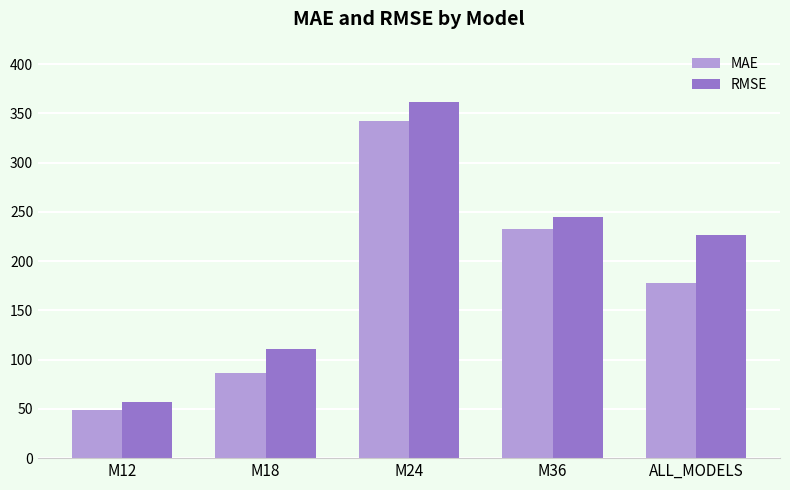

What is the difference between the highest and lowest values at M18?

24.2